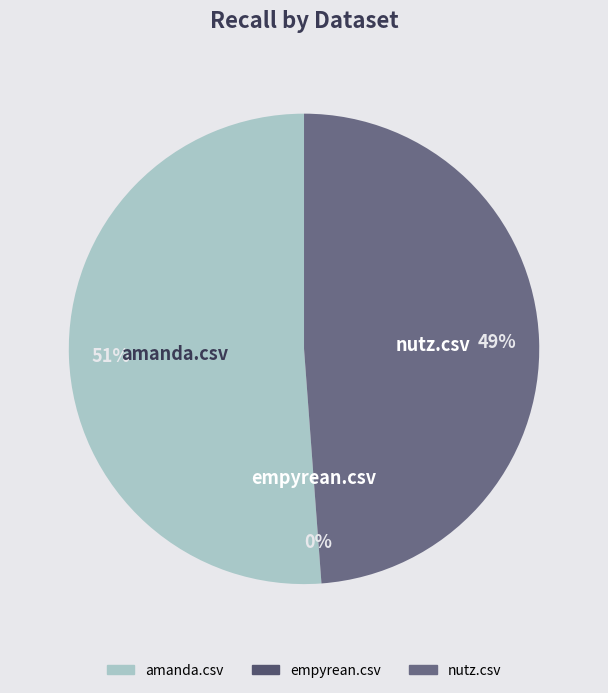

What percentage is the nutz.csv slice, to the nearest percent?

49%